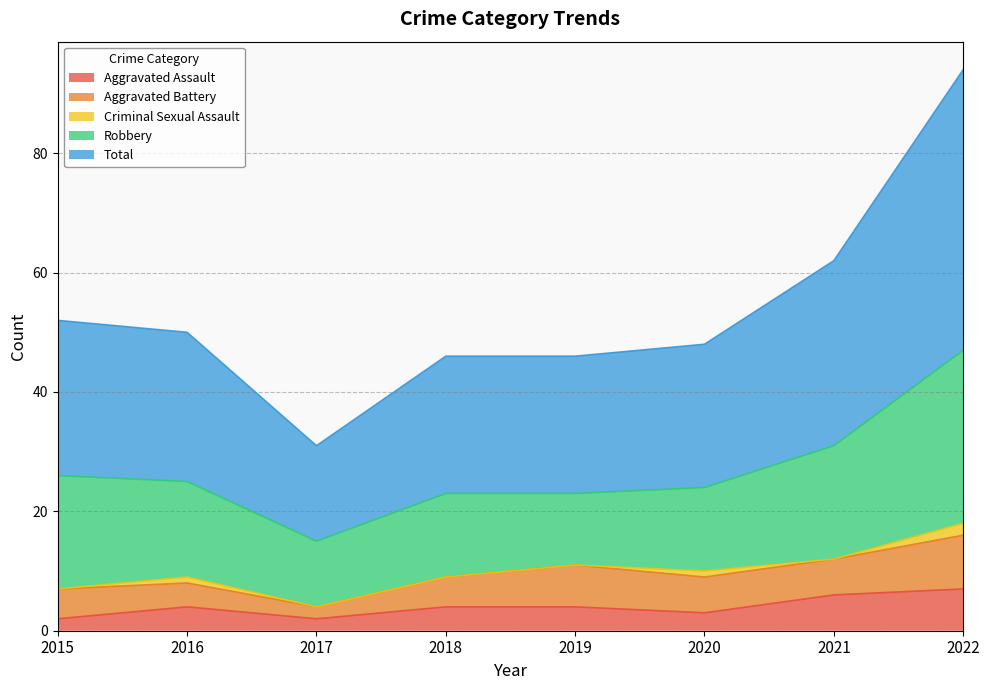

The Total series shows 31 at 2021. True or false?

True